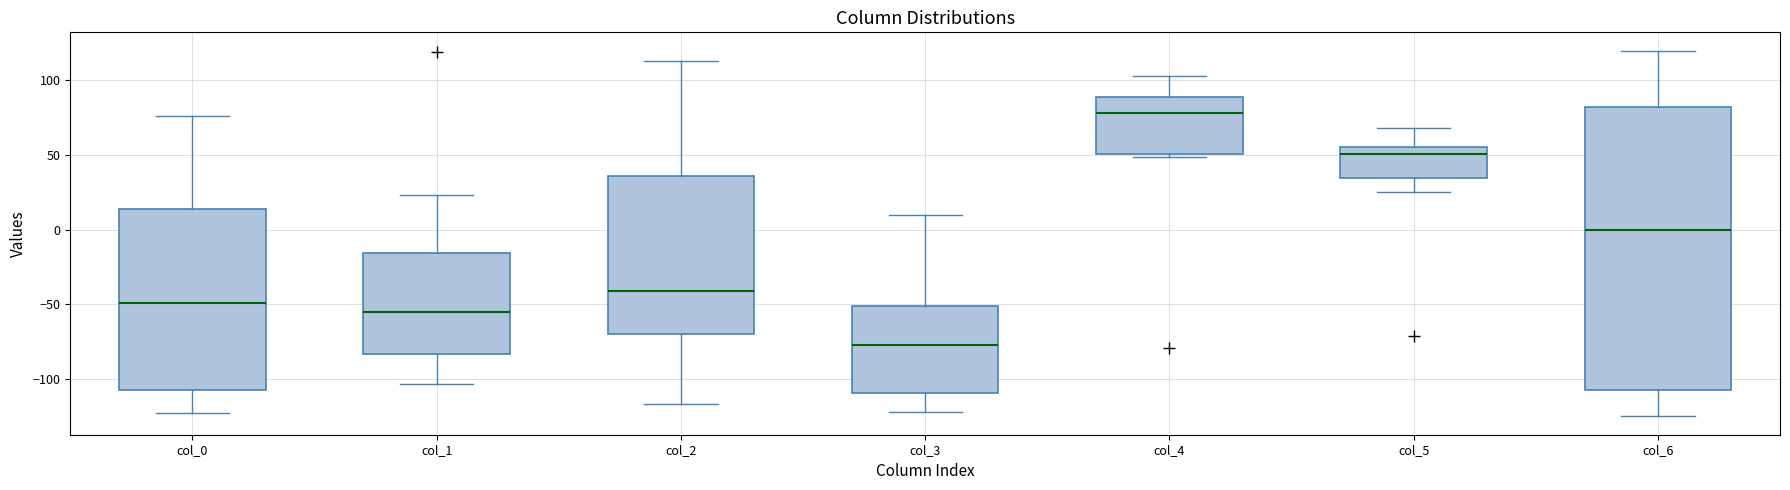

Reading left to right, transcribe this box plot: for each box, give where its median line is, the range the box spans, and where its two whiskers end, as read against the y-axis. The values are not printed on the chart, so give them approximately, as read against the axis.

col_0: median -50, box -105 to 15, whiskers -125 to 75
col_1: median -55, box -85 to -15, whiskers -105 to 25
col_2: median -40, box -70 to 35, whiskers -115 to 115
col_3: median -75, box -110 to -50, whiskers -120 to 10
col_4: median 80, box 50 to 90, whiskers 50 to 105
col_5: median 50, box 35 to 55, whiskers 25 to 70
col_6: median 0, box -105 to 80, whiskers -125 to 120